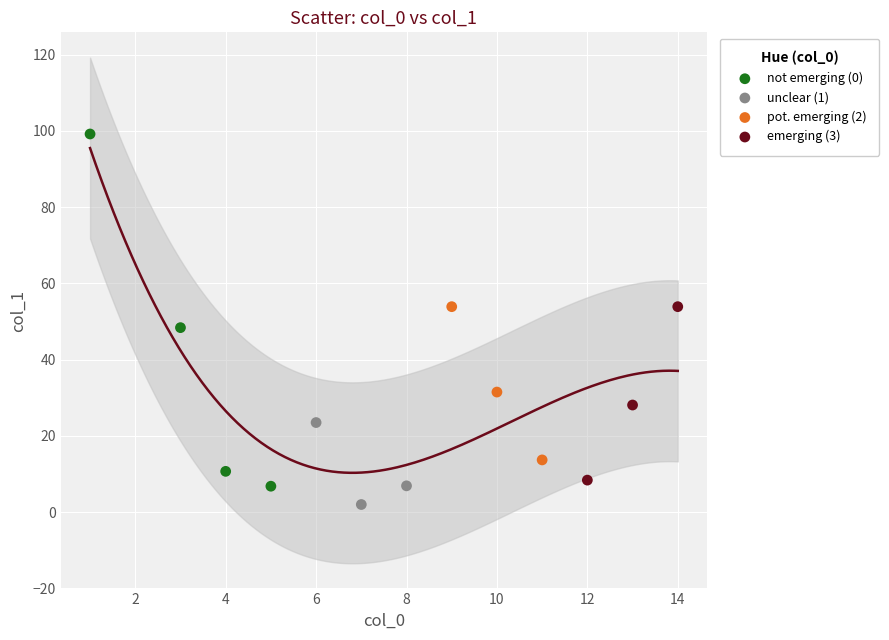

Which series has the largest Y range (max minus min)?

not emerging (0)